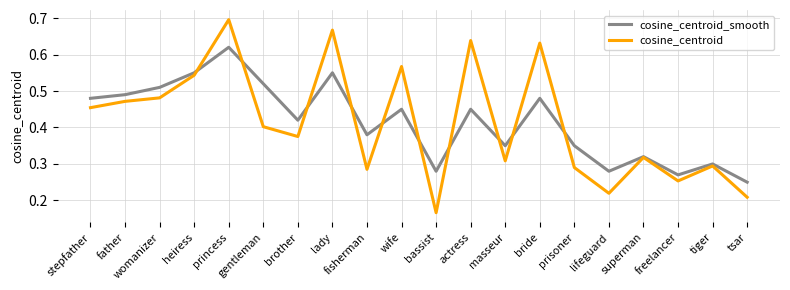

Is it true that cosine_centroid_smooth equals 0.4 at heiress?

False